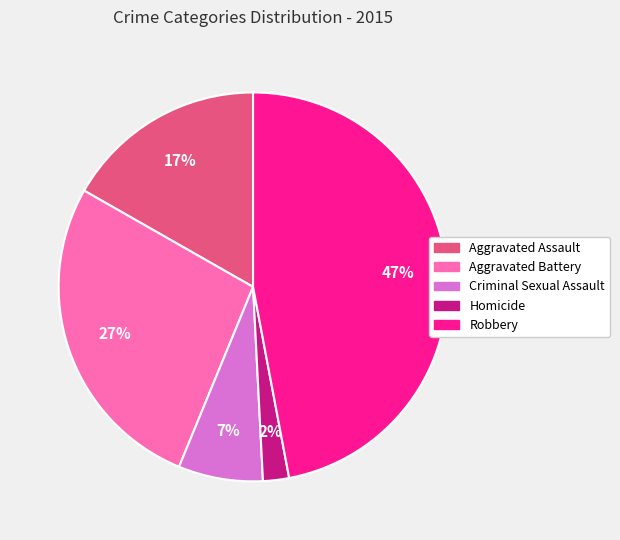

How many slices are in this pie chart?

5